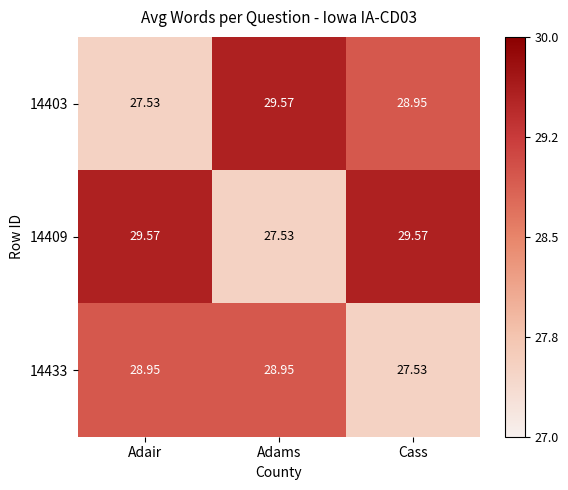

What is the difference between the highest and lowest values at Adair?

2.0